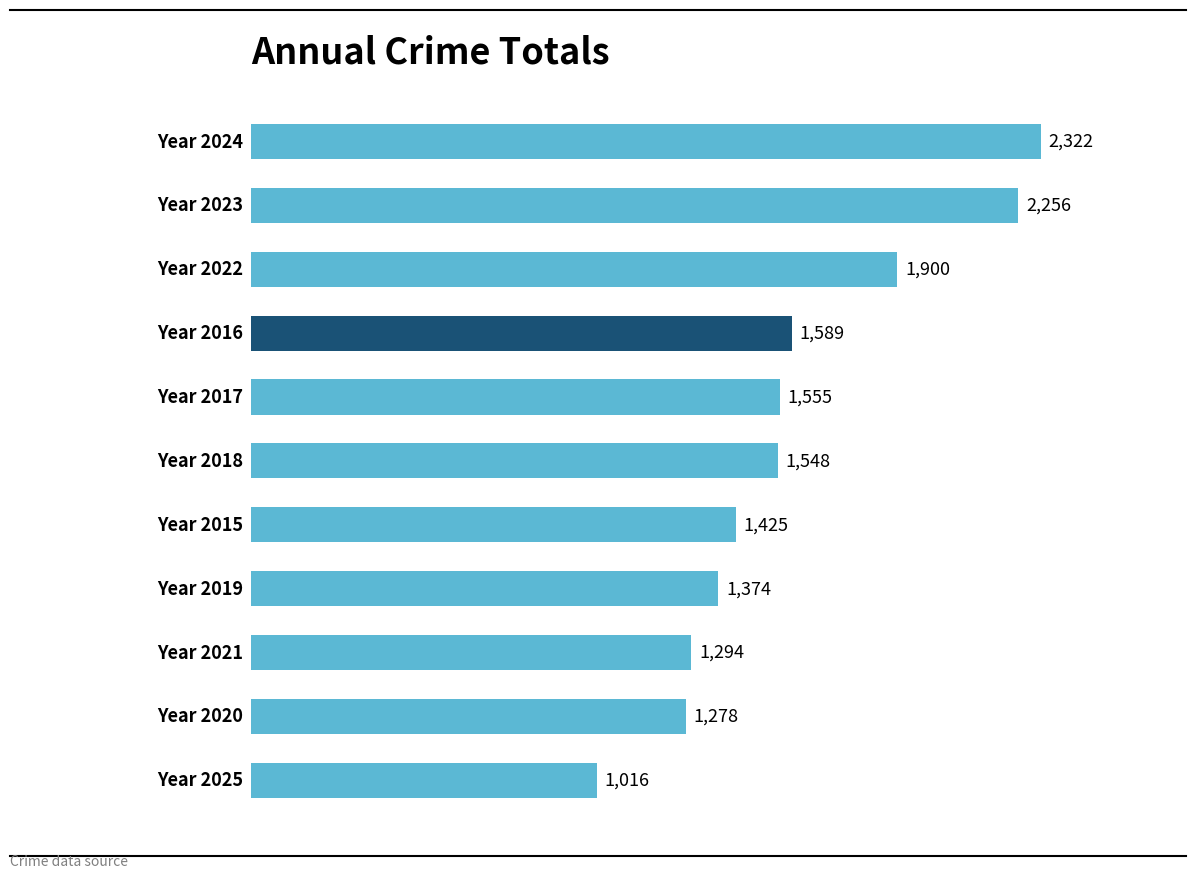

Reading top to bottom, extract all data points from this chart.

2322	2256	1900	1589	1555	1548	1425	1374	1294	1278	1016